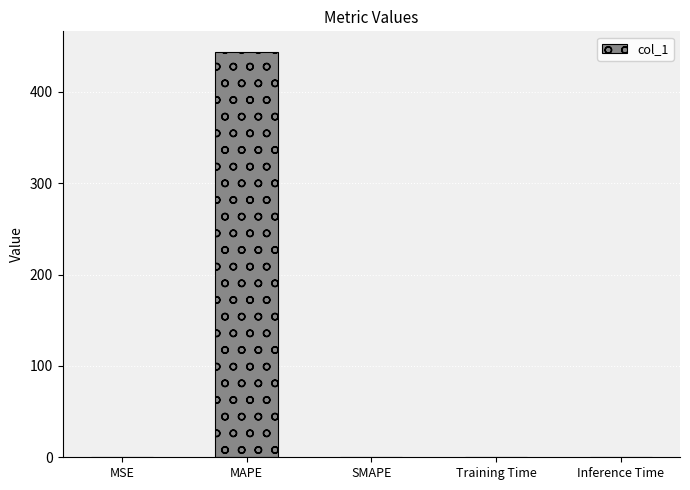

Which category has the highest value across all series?

MAPE